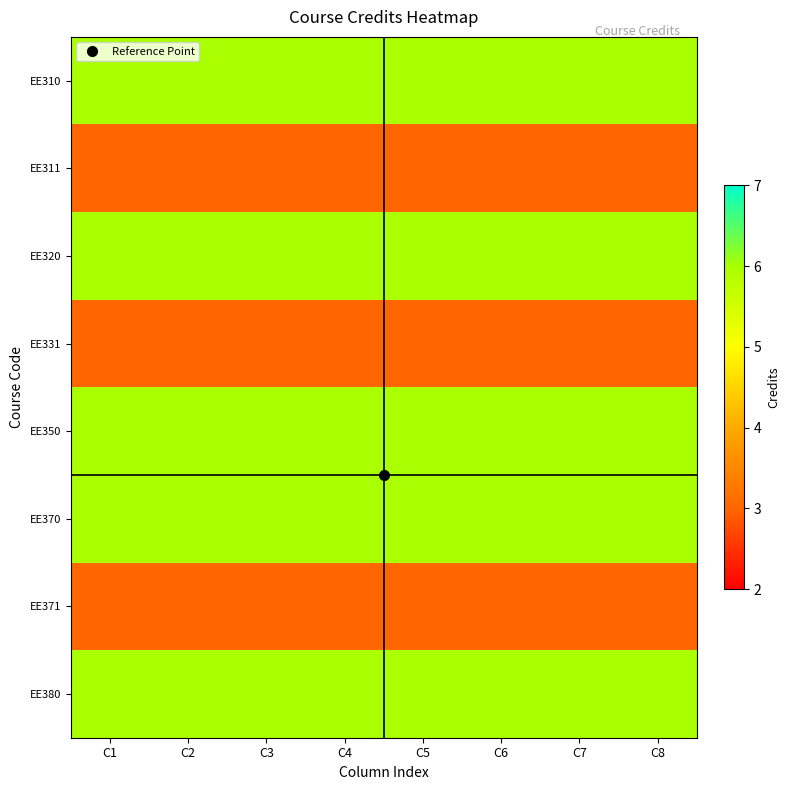

List the series in order of their peak value, lowest first.

EE311, EE331, EE371, EE310, EE320, EE350, EE370, EE380